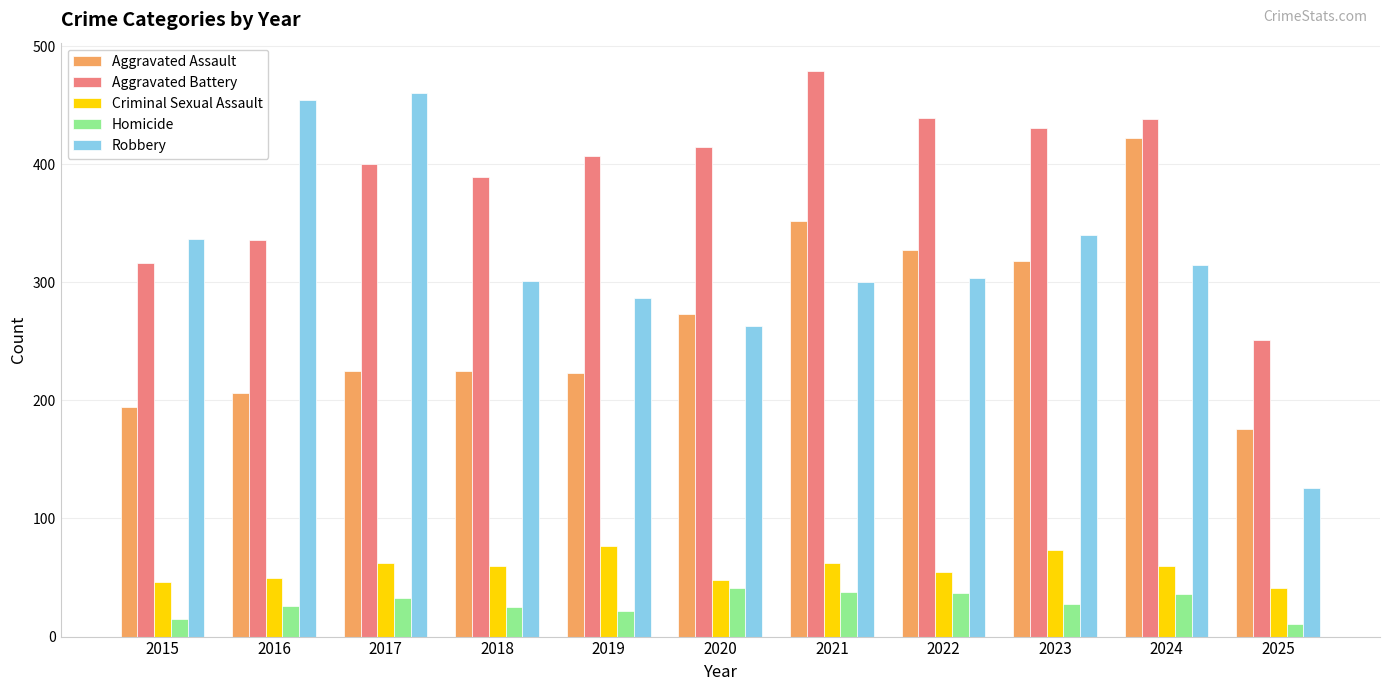

Between 2016 and 2017, which series saw the biggest shift?

Aggravated Battery